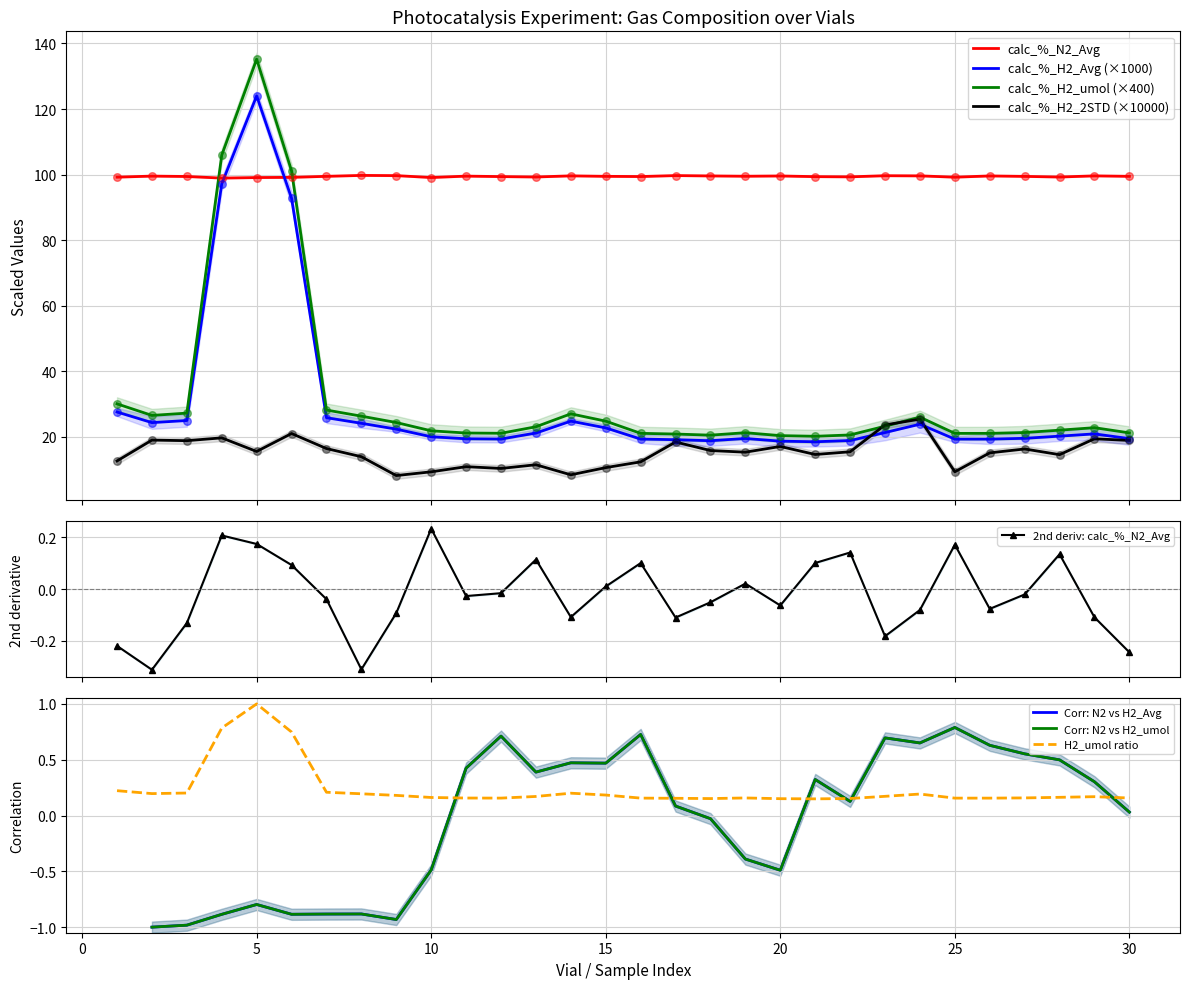

What are all the series names shown in the legend?

calc_%_N2_Avg, calc_%_H2_Avg, calc_%_H2_2STD, calc_%_H2_umol